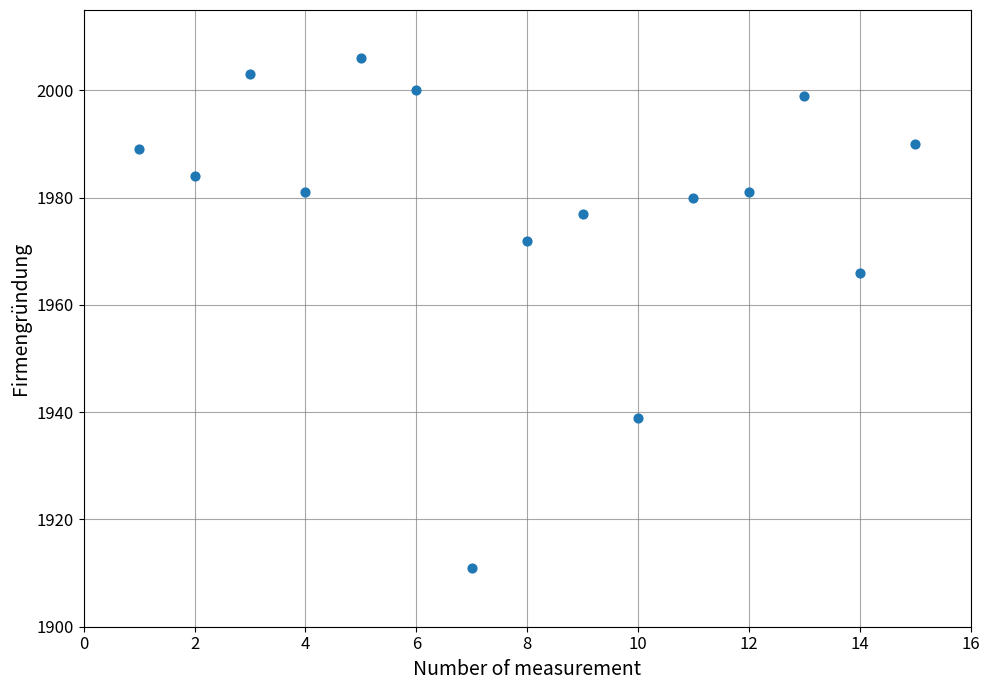

What Y value in the scatter plot is closest to 1958?

1966